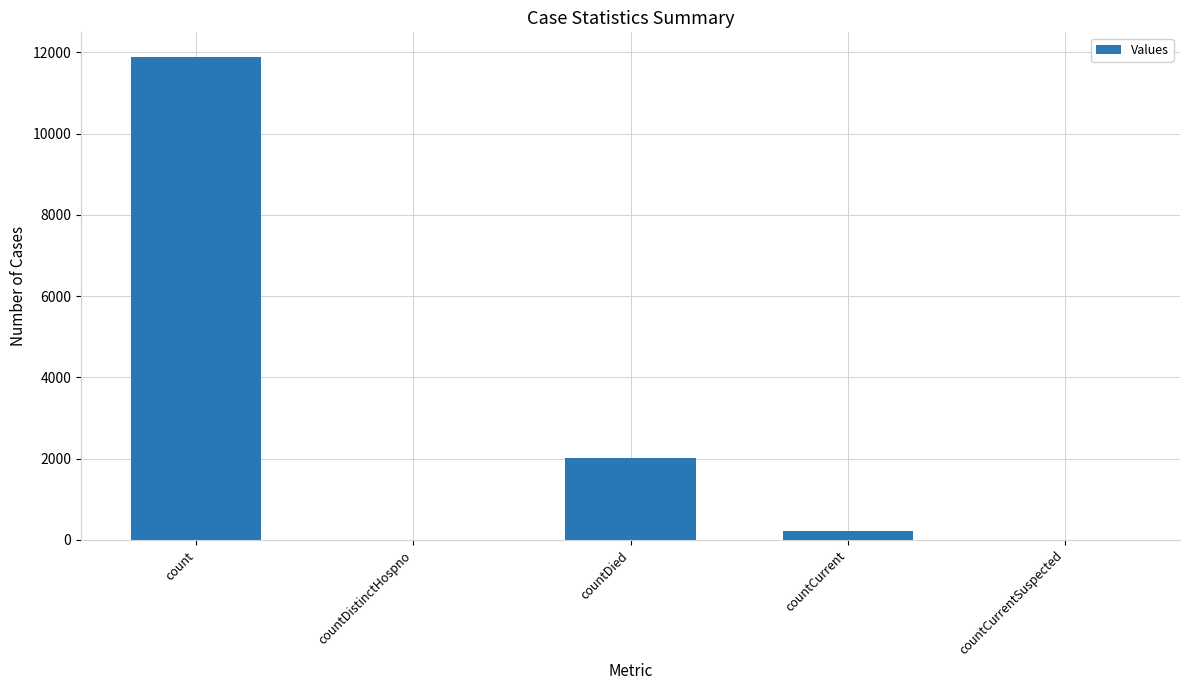

What value does the data have at countDied?

2028